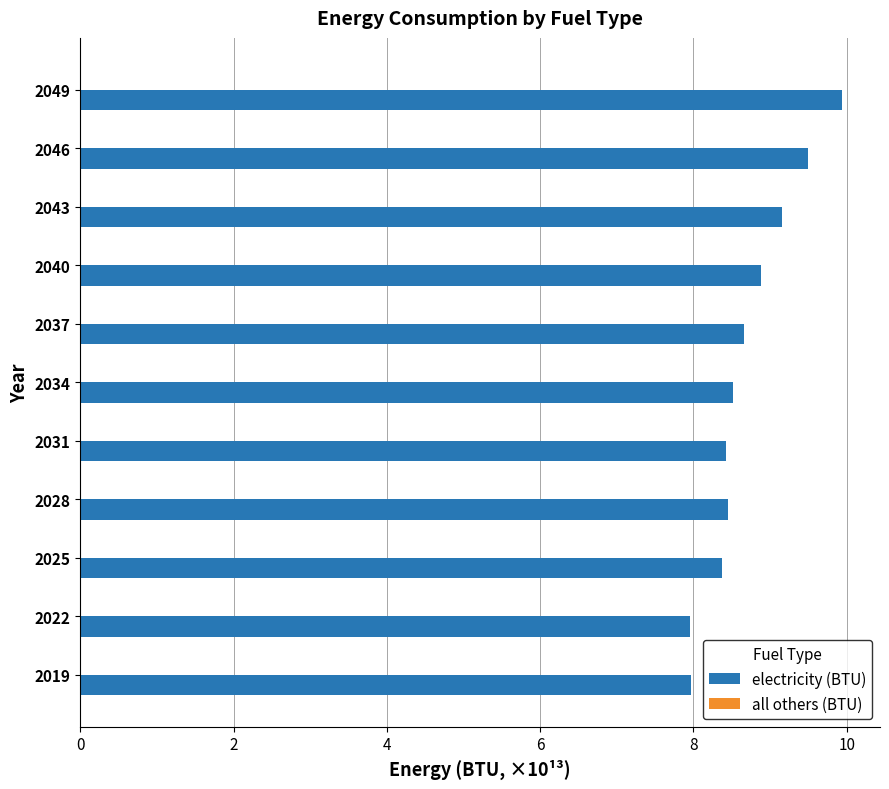

Reading top to bottom, what are all the values shown in this chart?

2049=9.9	2046=9.5	2043=9.2	2040=8.9	2037=8.7	2034=8.5	2031=8.4	2028=8.4	2025=8.4	2022=8.0	2019=8.0